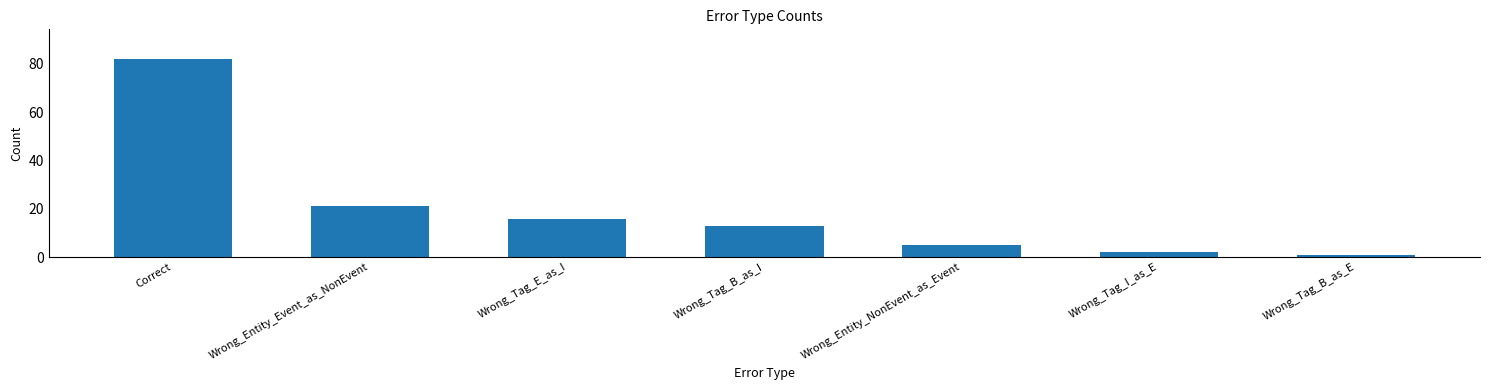

Is it true that the value at Wrong_Tag_B_as_I is 20?

False